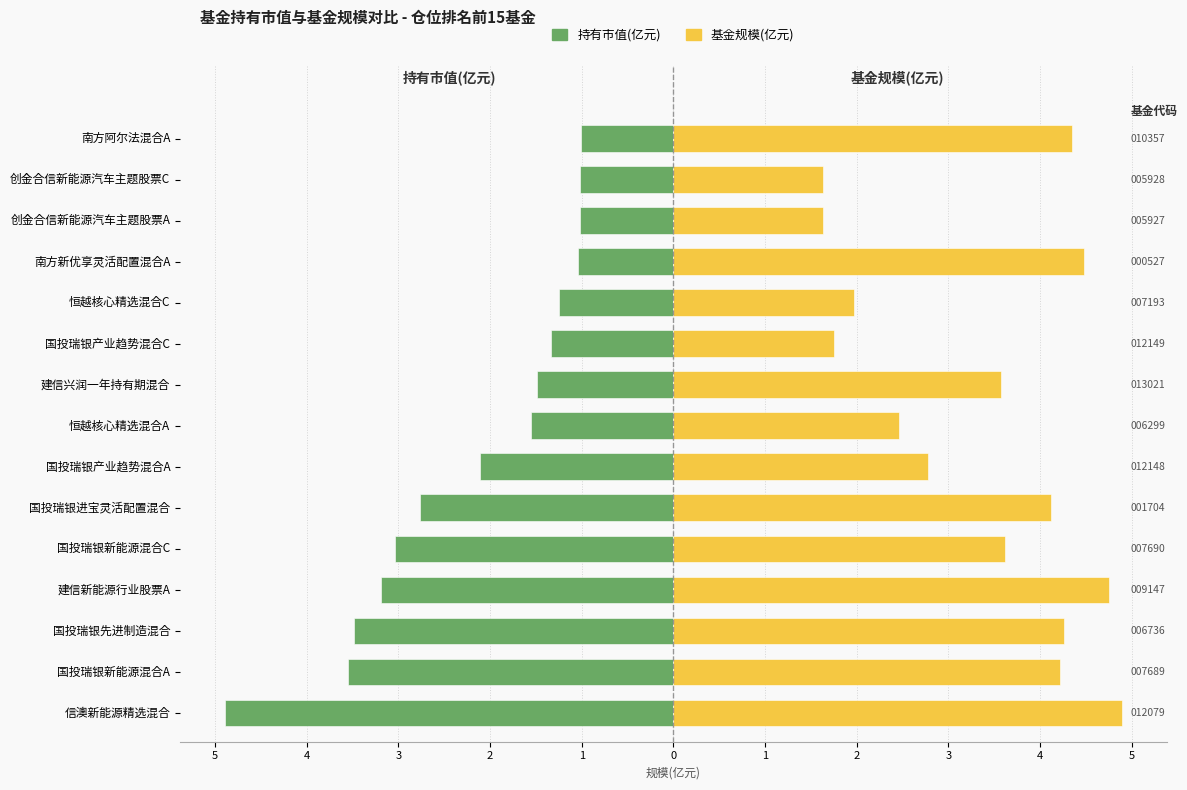

Rank the series at 建信兴润一年持有期混合 from highest to lowest value.

基金规模(亿元), 持有市值(亿元)